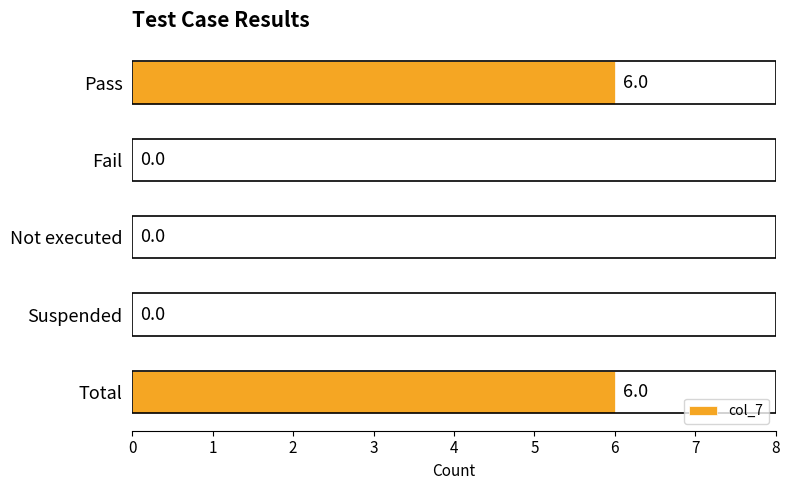

Is it true that the value at Total is 2?

False